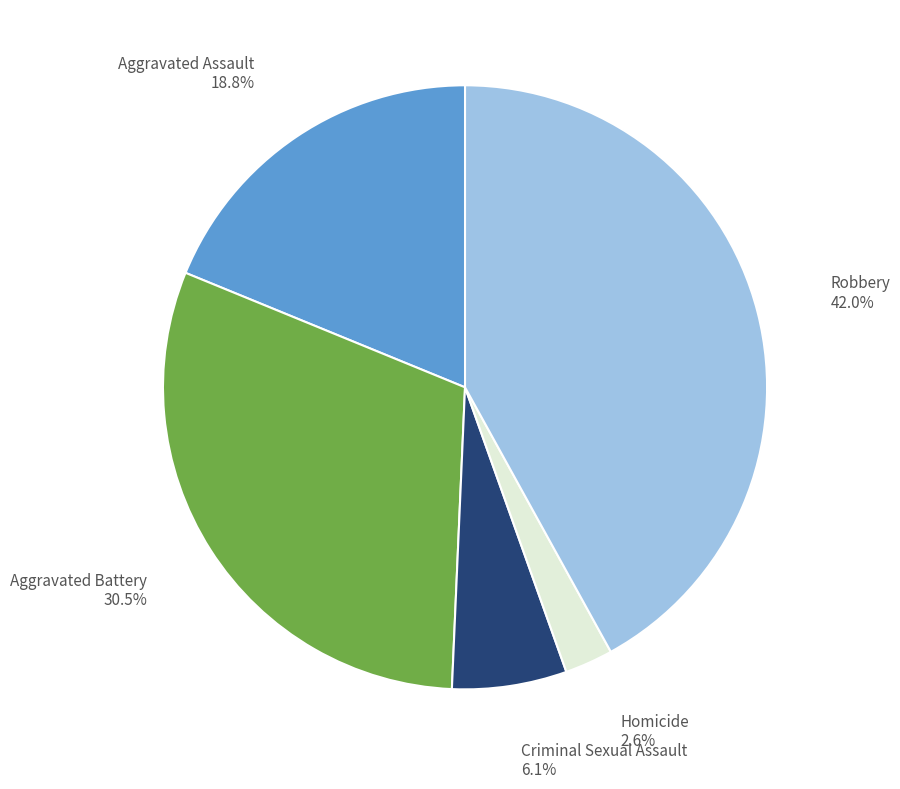

Does any single category account for the majority?

No